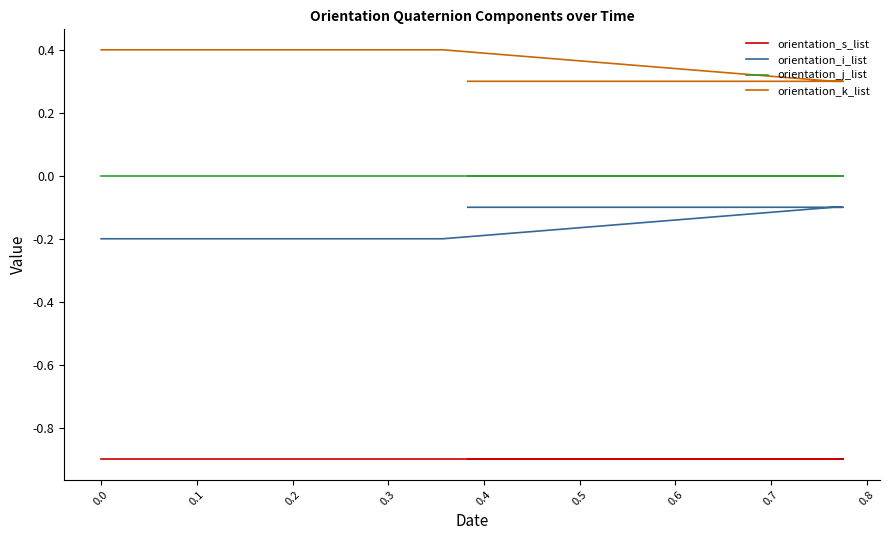

What is the value of the orientation_k_list point at the 7th from the left?

0.4